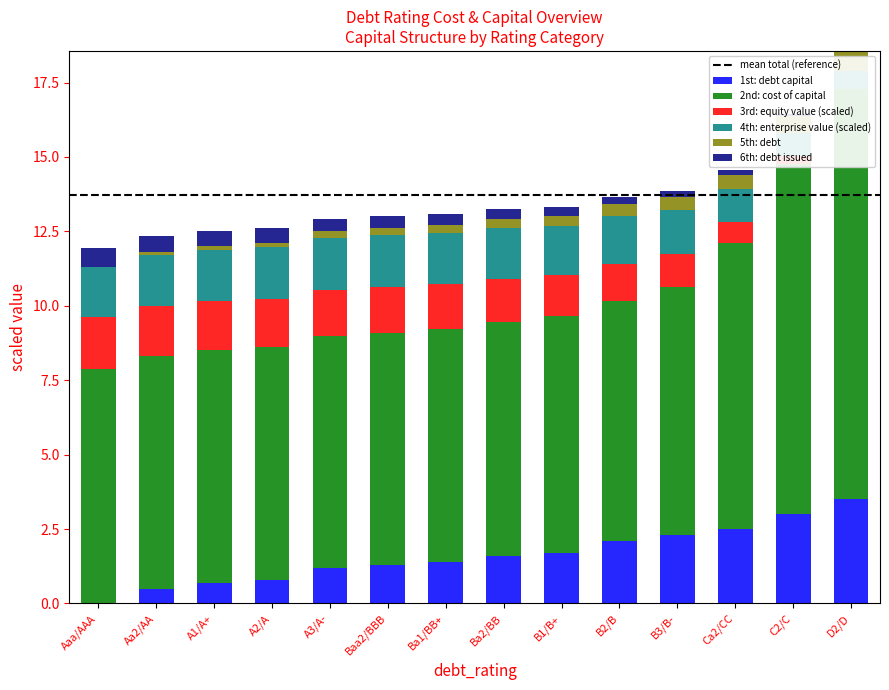

Which category has the lowest value across all series?

Aaa/AAA